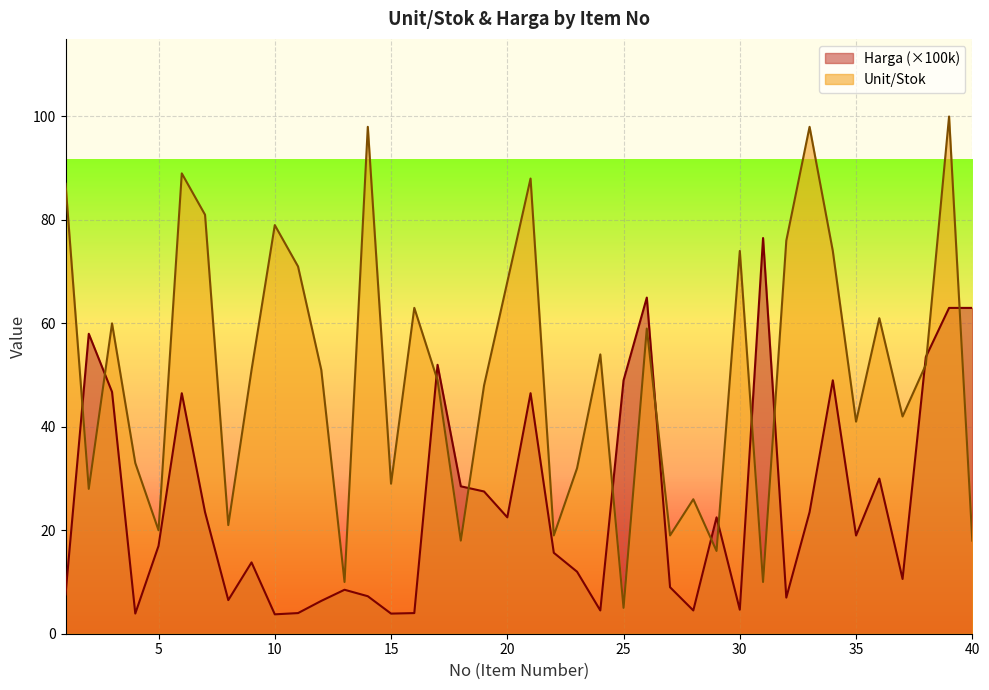

List the series in order of their overall mean, lowest first.

Harga (×100k), Unit/Stok